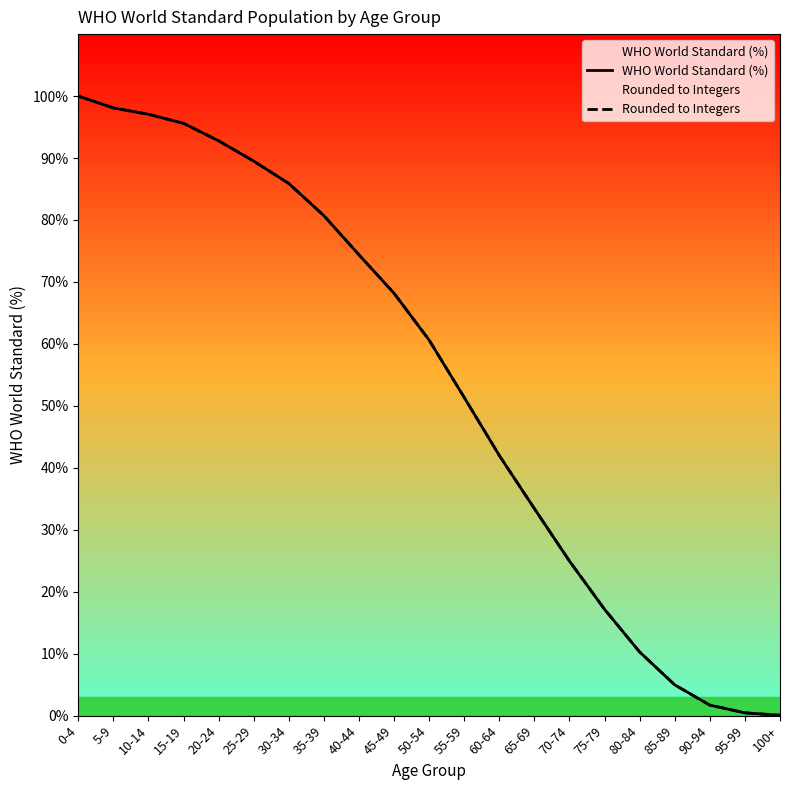

After their last crossing, which series has the higher values: Rounded to Integers or WHO World Standard (%)?

Rounded to Integers